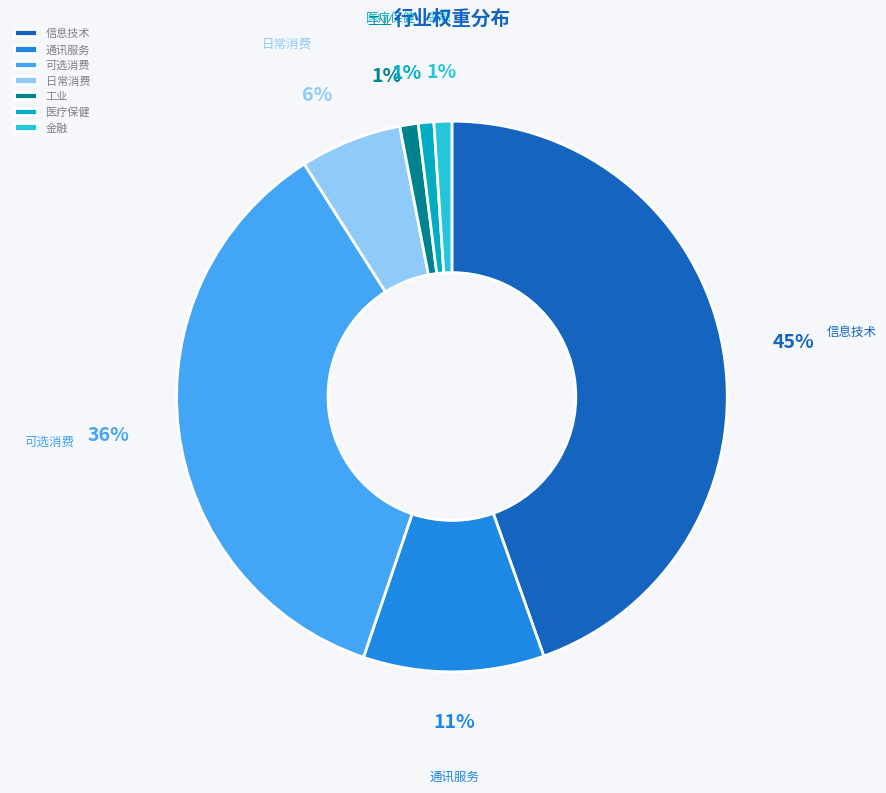

Does 可选消费 account for over 50% of the chart?

No